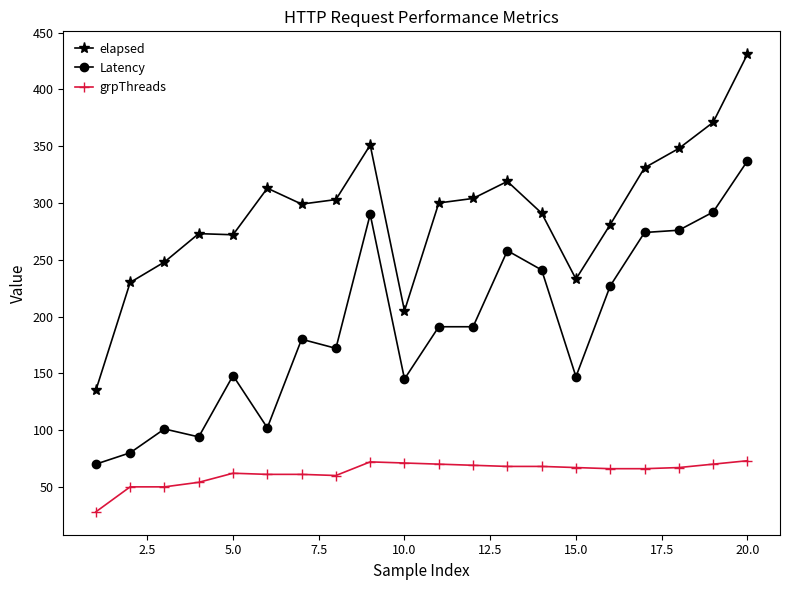

True or false: Latency has more than 1 points higher than both neighbors.

True